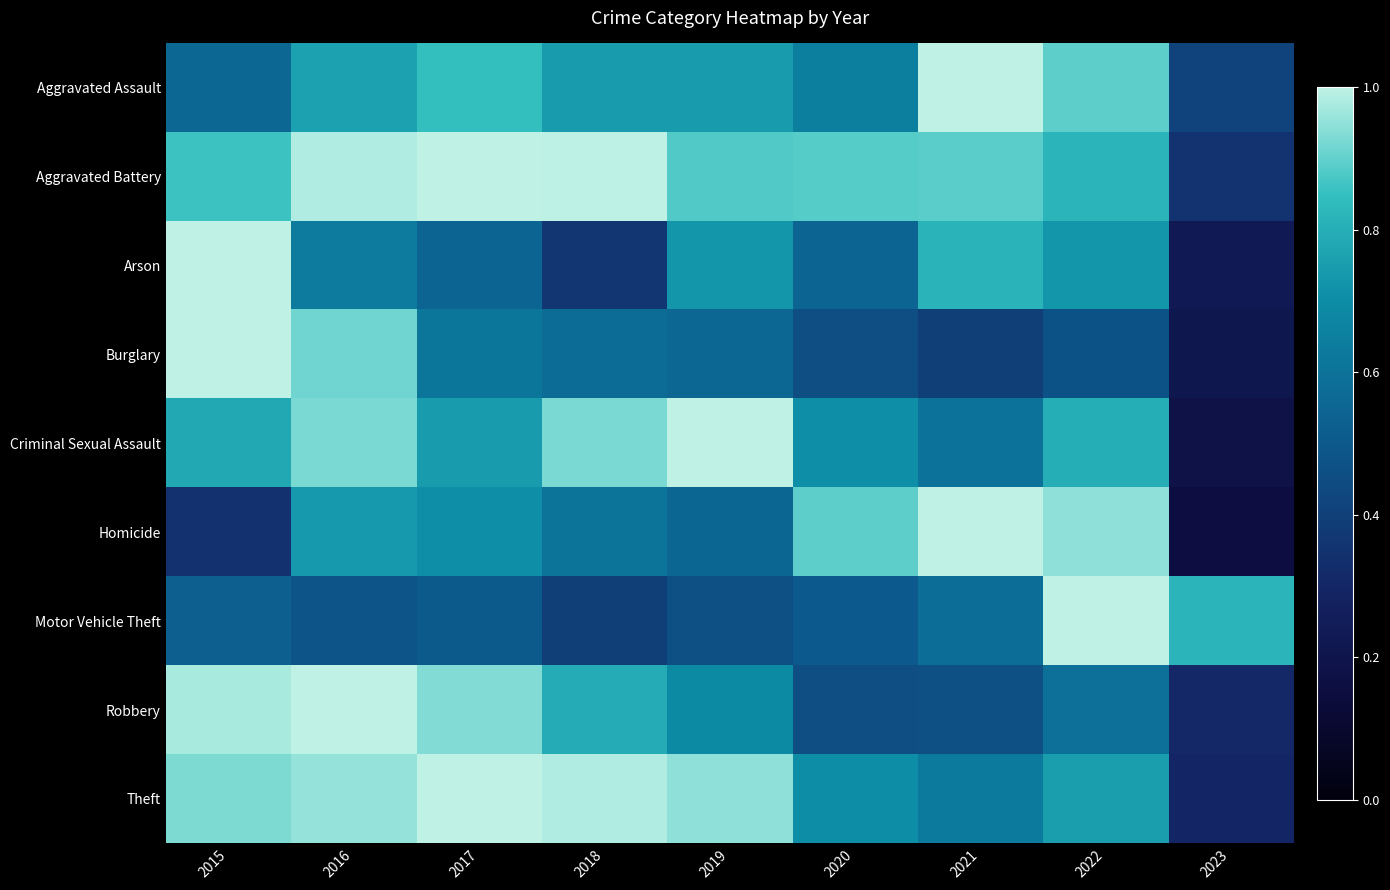

Rank the series by their maximum value, from lowest to highest.

Aggravated Assault, Aggravated Battery, Arson, Burglary, Criminal Sexual Assault, Homicide, Motor Vehicle Theft, Robbery, Theft